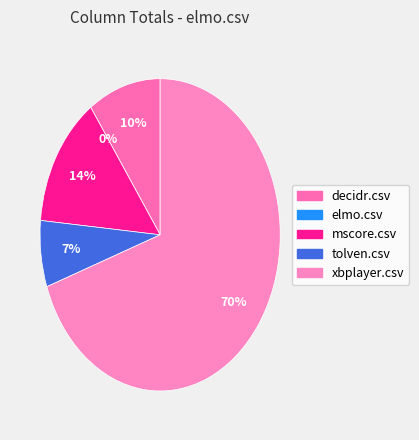

How much of the chart is everything except decidr.csv?

90.2%